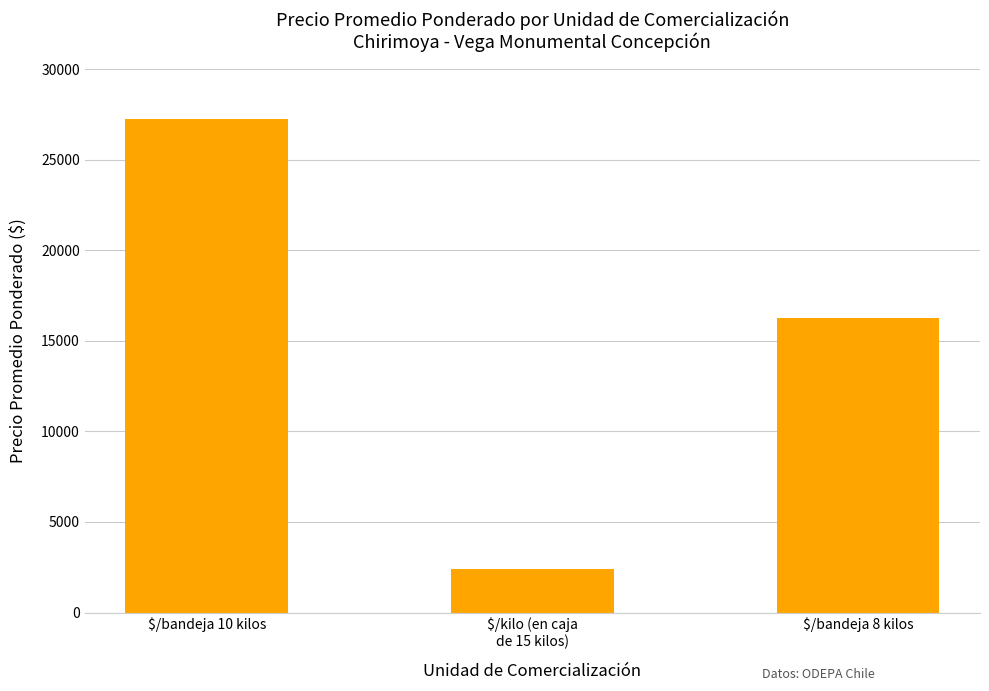

Count the number of data series in this chart.

1